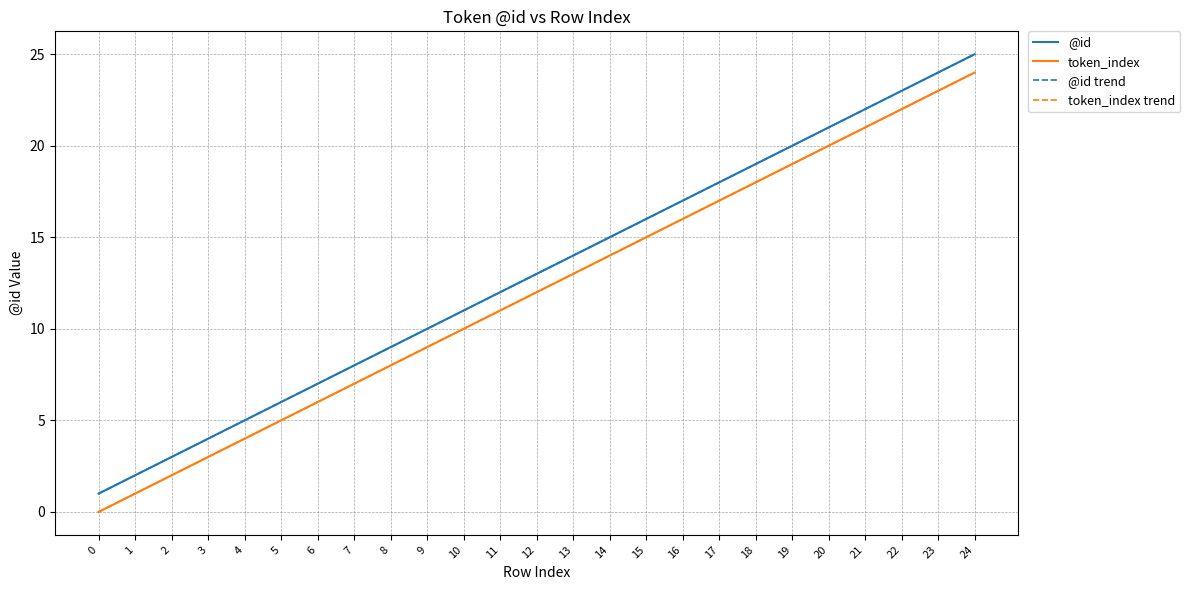

Does the chart have visible grid lines?

Yes